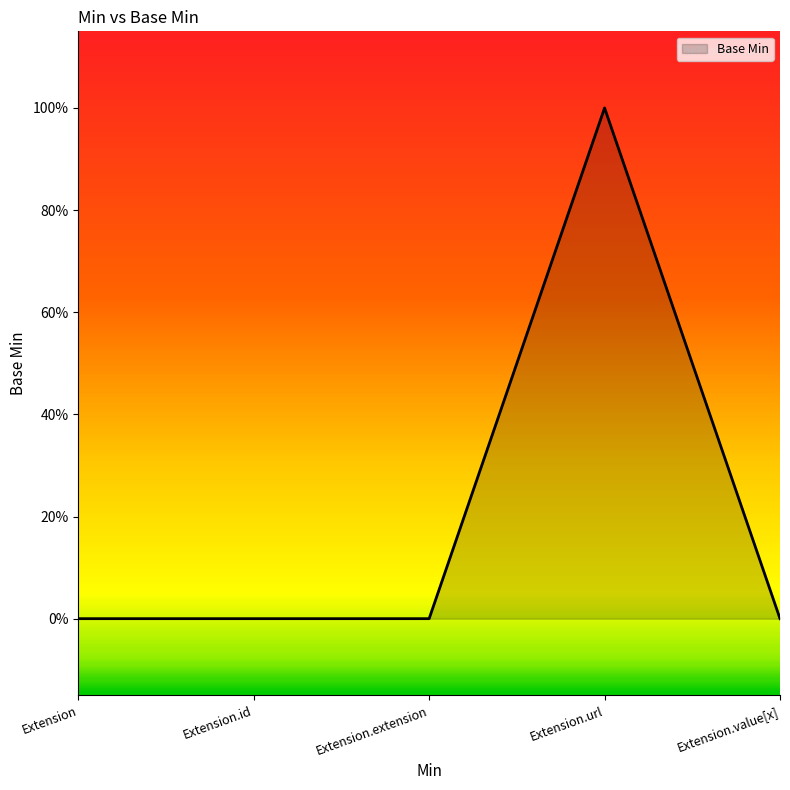

Rank the categories by value from highest to lowest.

Extension.url, Extension, Extension.id, Extension.extension, Extension.value[x]